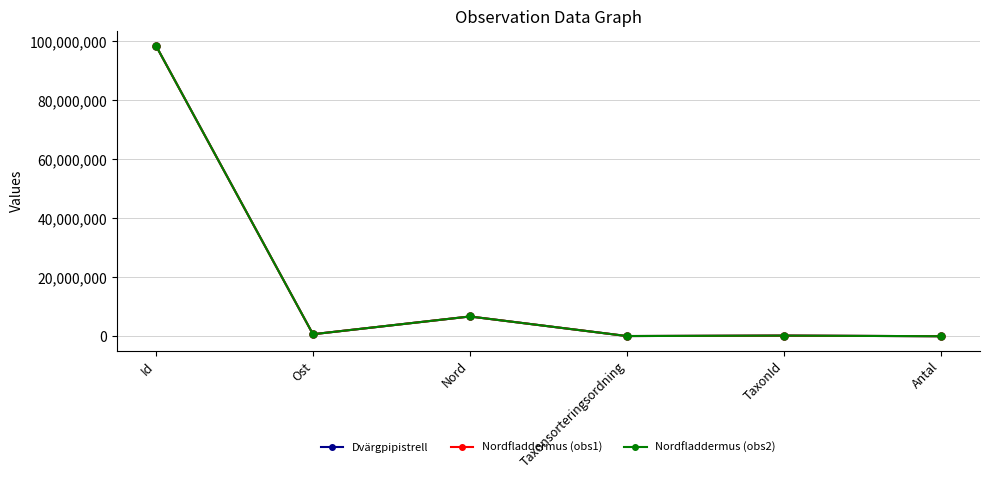

Does the chart have visible grid lines?

Yes